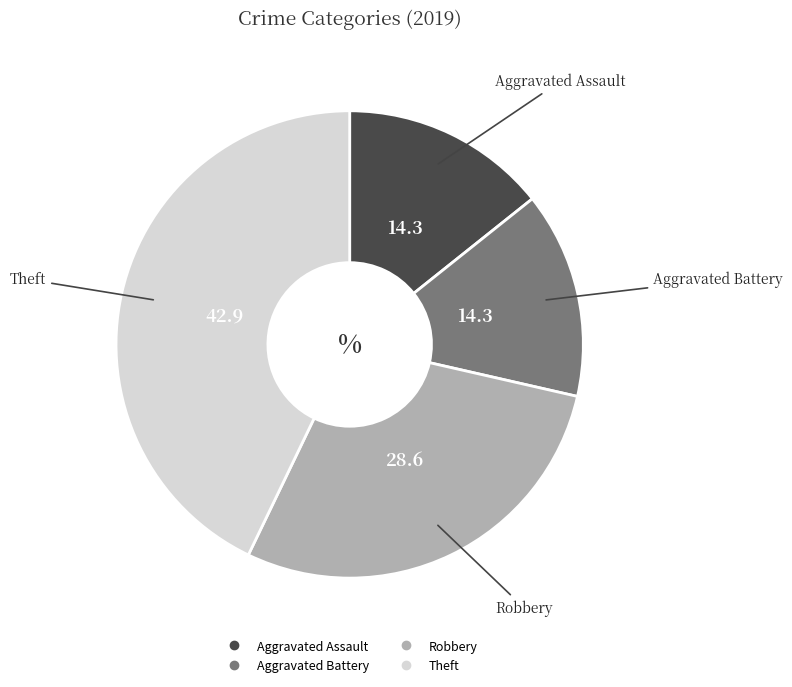

Is it true that Robbery is 22% of the pie?

False